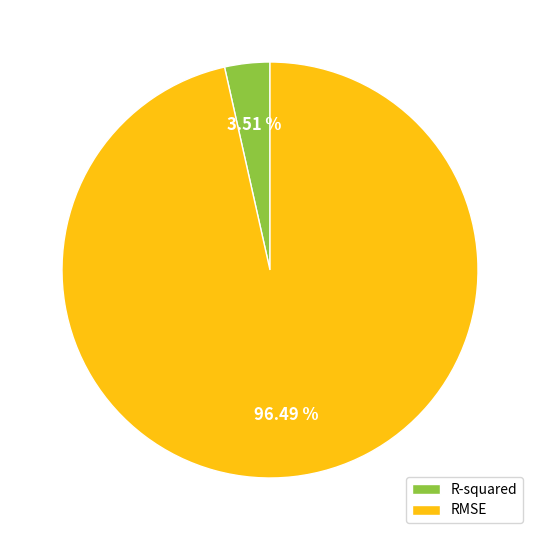

True or false: R-squared accounts for 4% of the total.

True